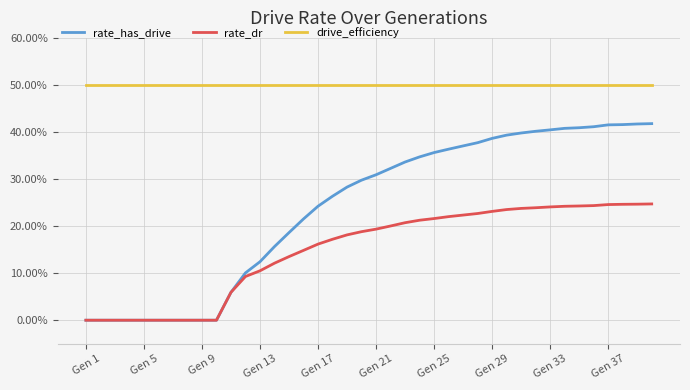

How many rate_dr values are between 0 and 1?

40